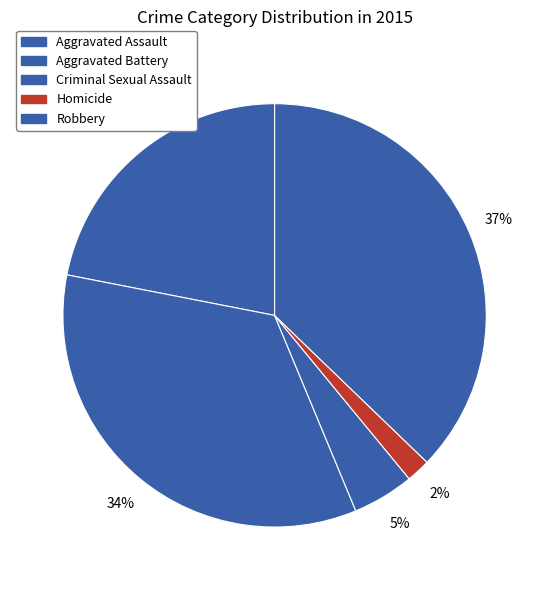

Count the number of slices in the pie.

5